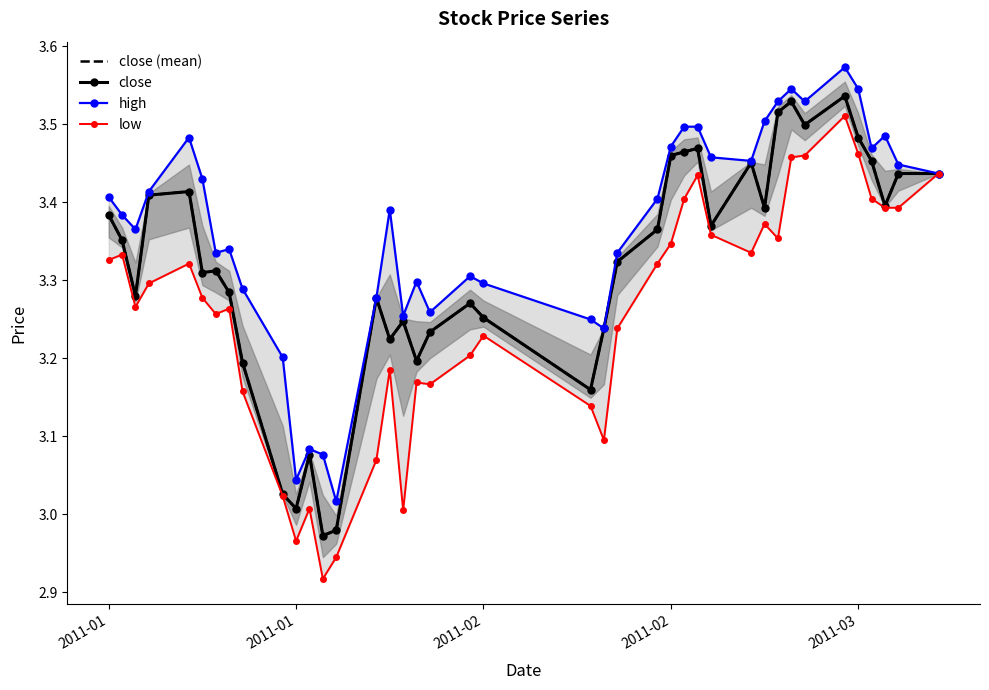

Does the chart have visible grid lines?

No